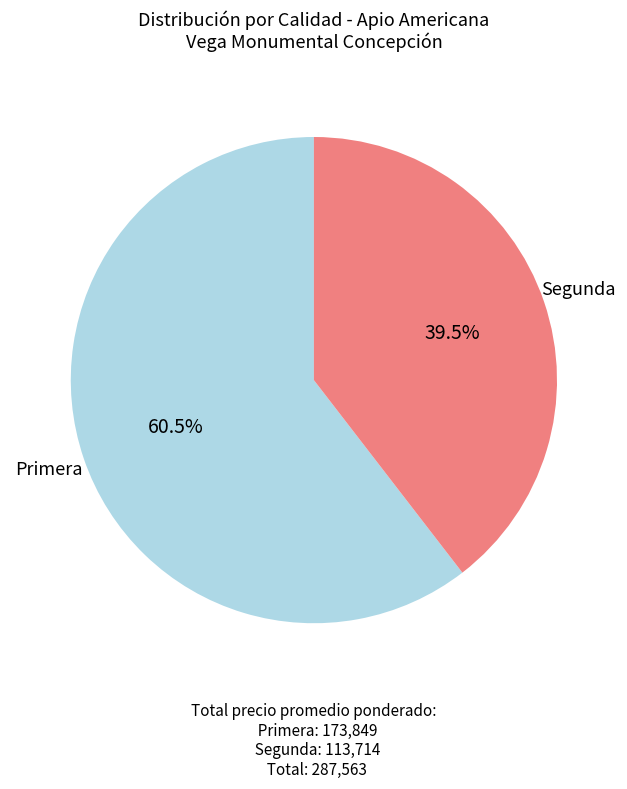

Which category has the smallest portion of the pie?

Segunda